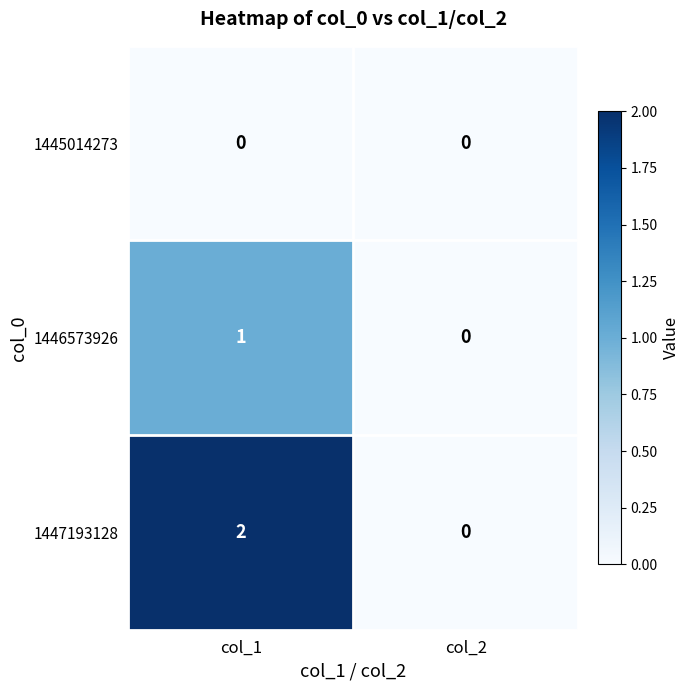

Where is 1446573926 nearest to the value 0?

col_2